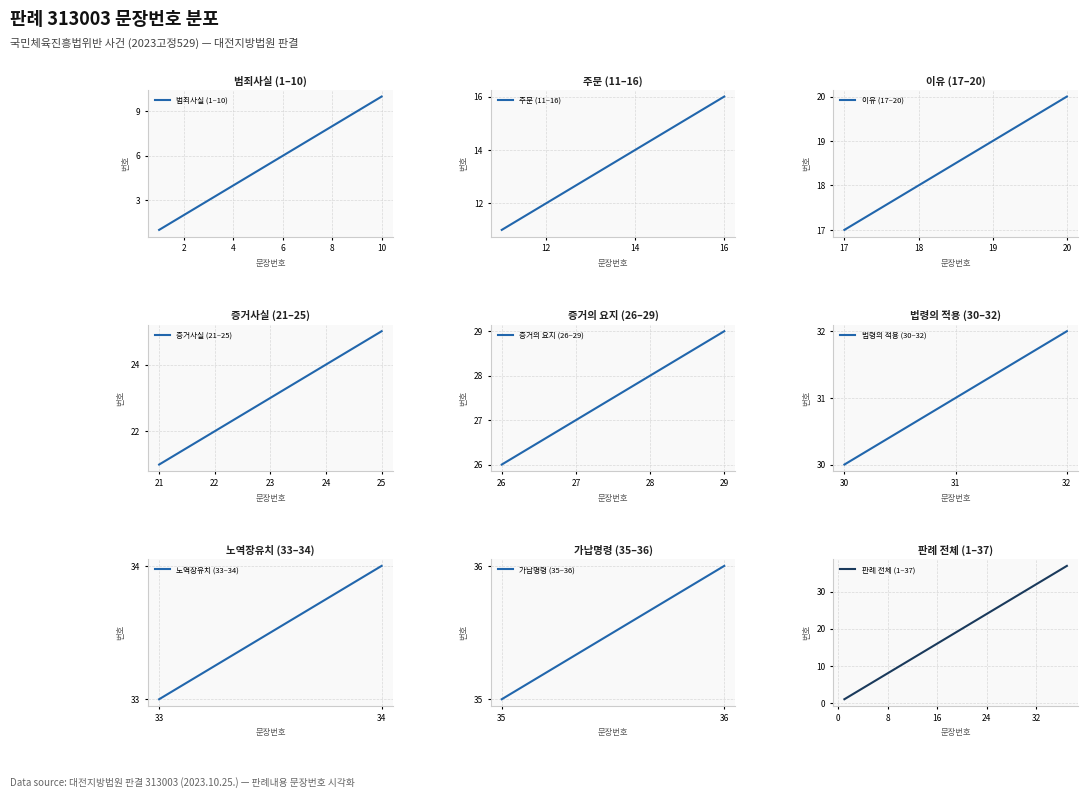

What is the sum of all values?

703